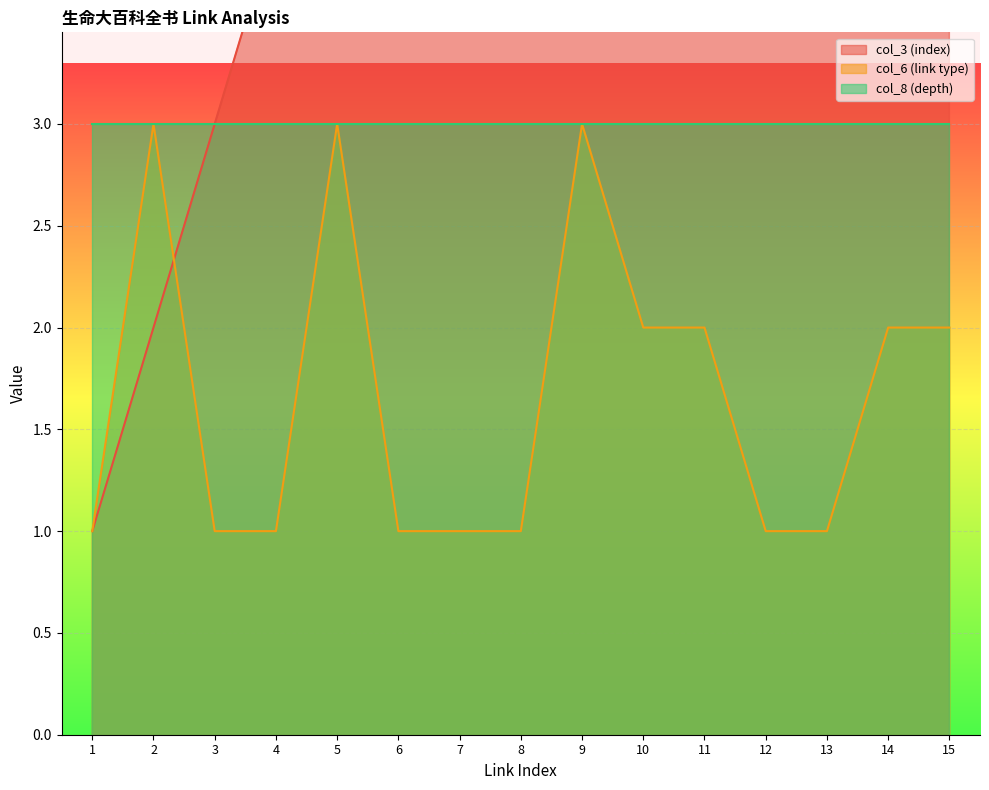

At how many categories does at least one series exceed 9?

6